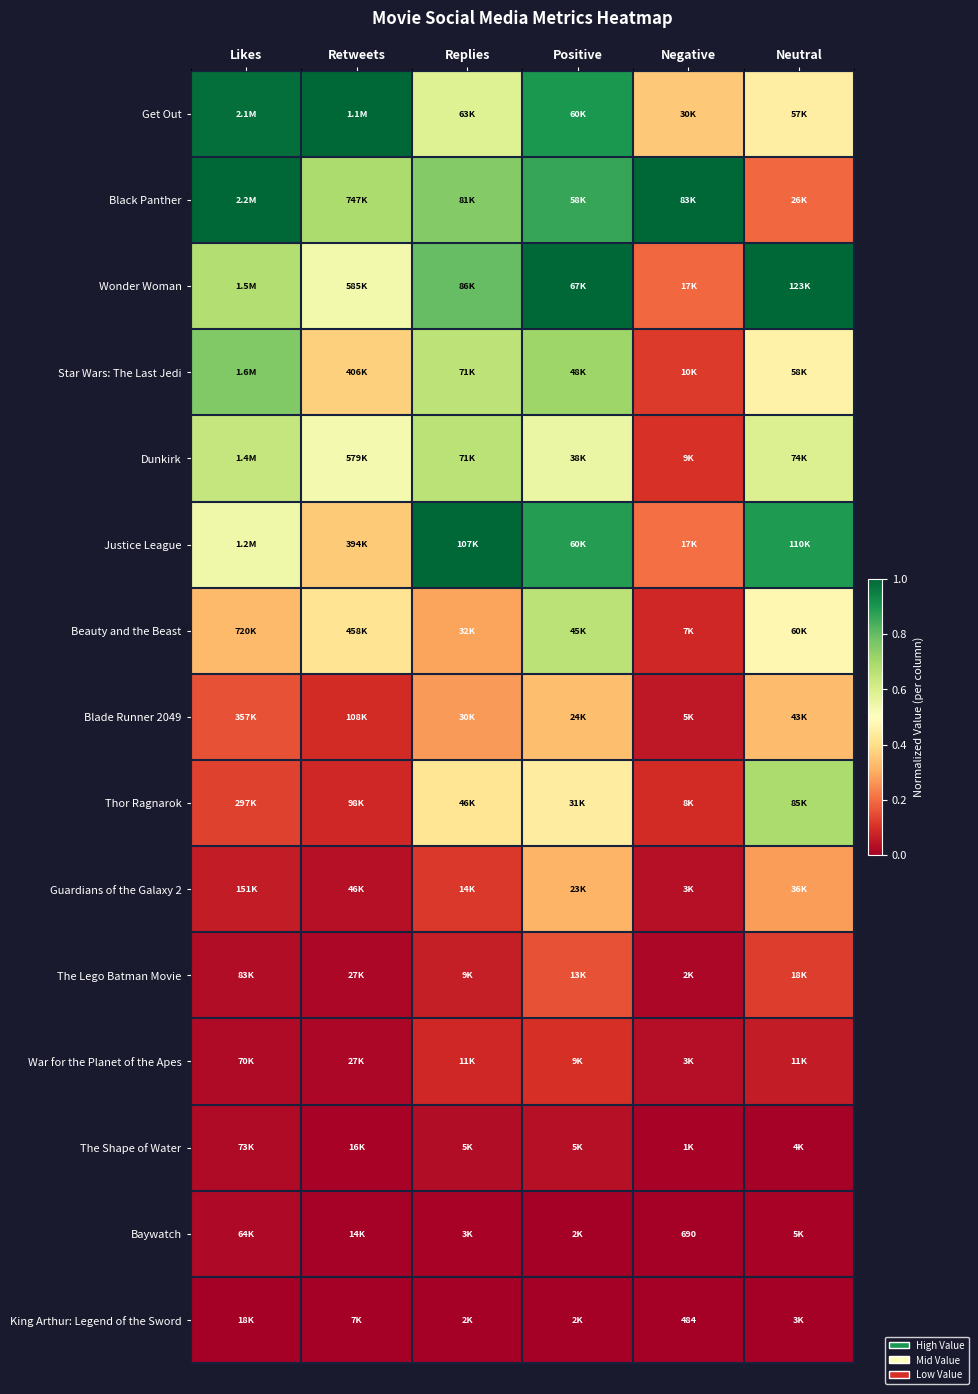

The Beauty and the Beast series shows 0.4 at Replies. True or false?

False